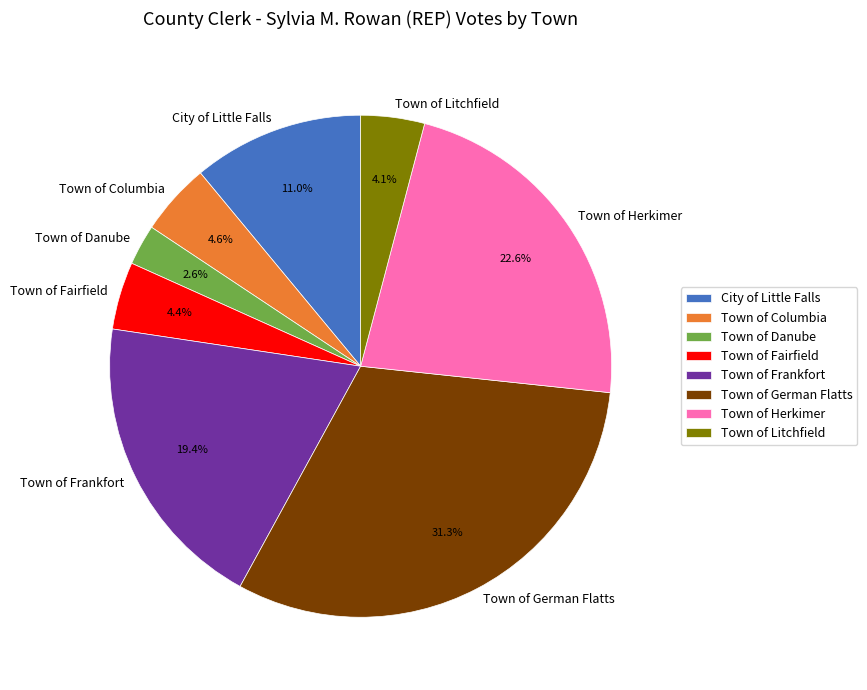

How much of the chart is everything except Town of Danube?

97.4%